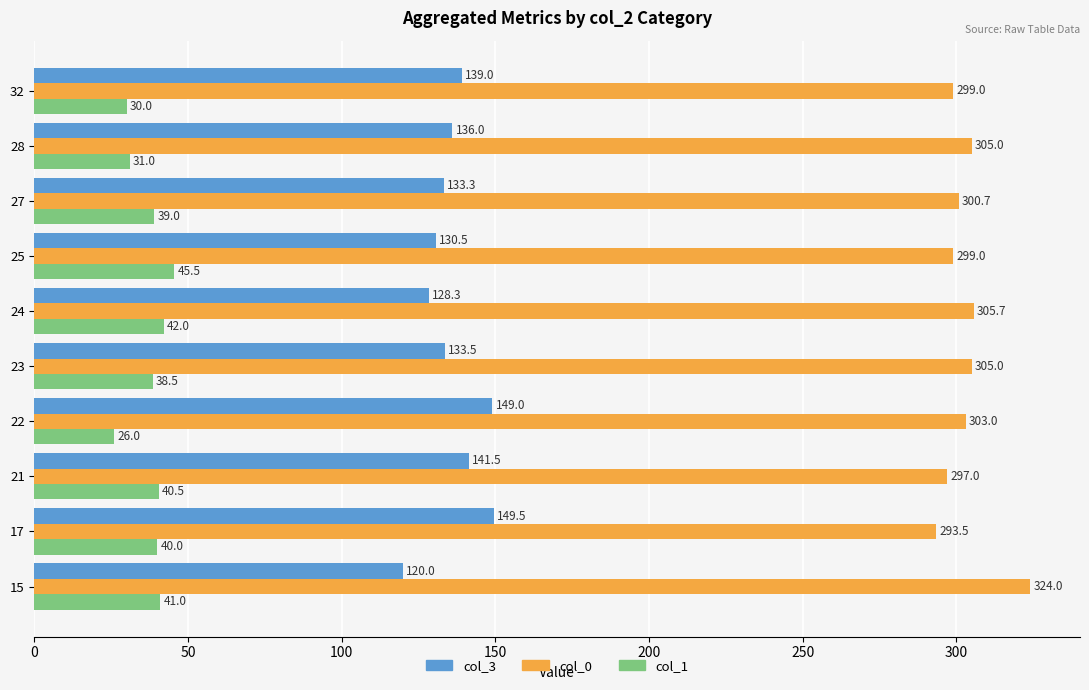

What is the difference between the highest and lowest values at 32?

269.0